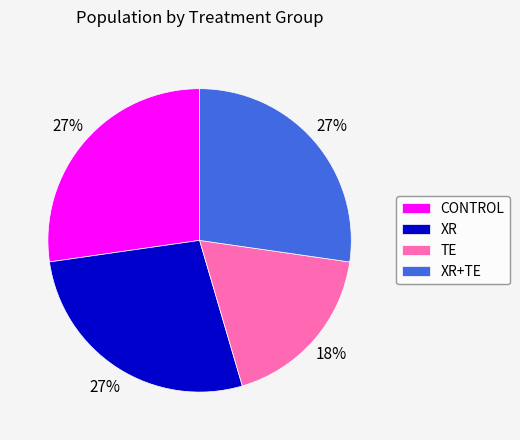

Does TE account for over 50% of the chart?

No